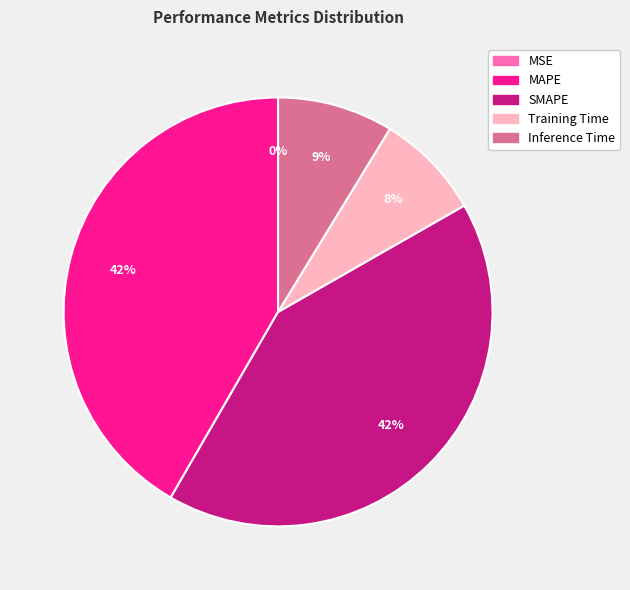

Combined, do SMAPE and MAPE account for over 50%?

Yes